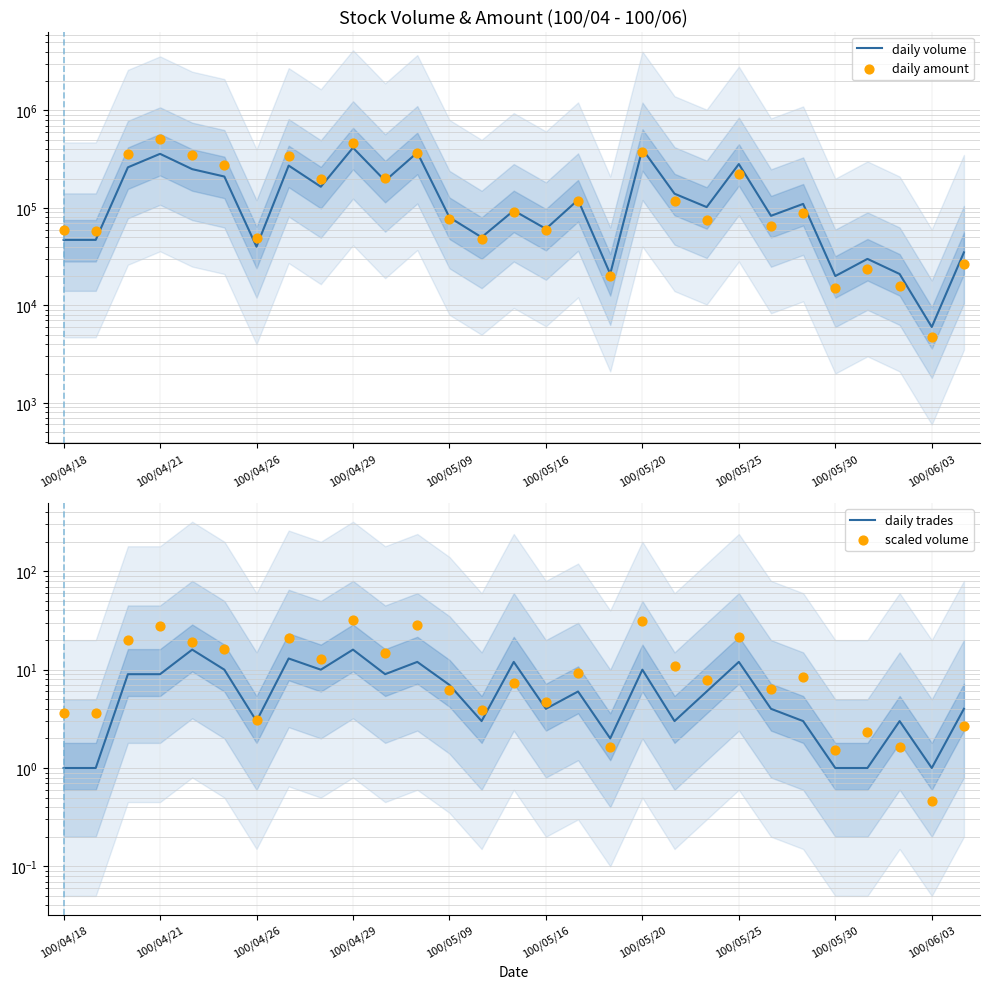

Which series contains the highest Y value?

daily amount